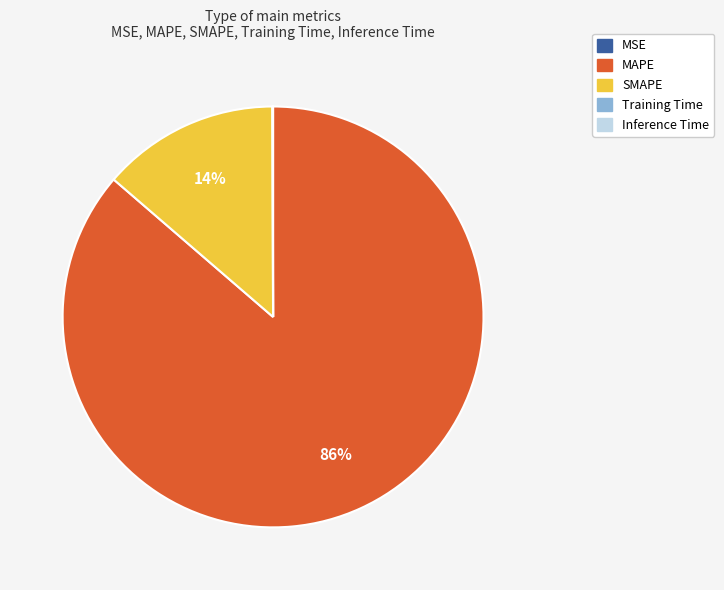

To the nearest percent, what percentage of the pie is MAPE?

86%